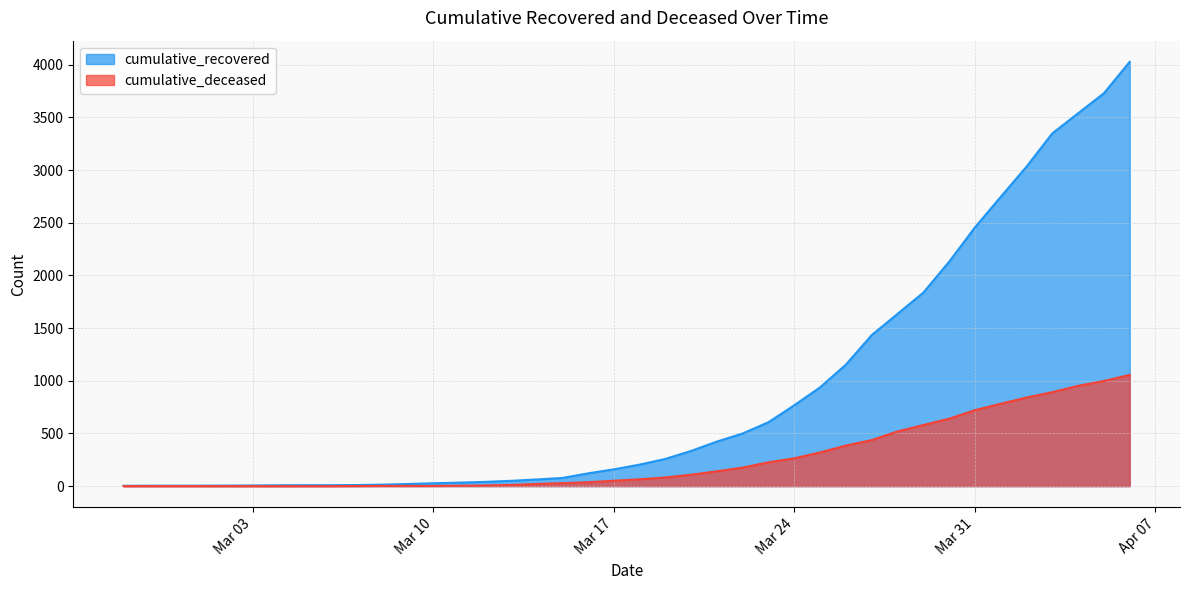

Rank the series by their average value, from highest to lowest.

cumulative_recovered, cumulative_deceased